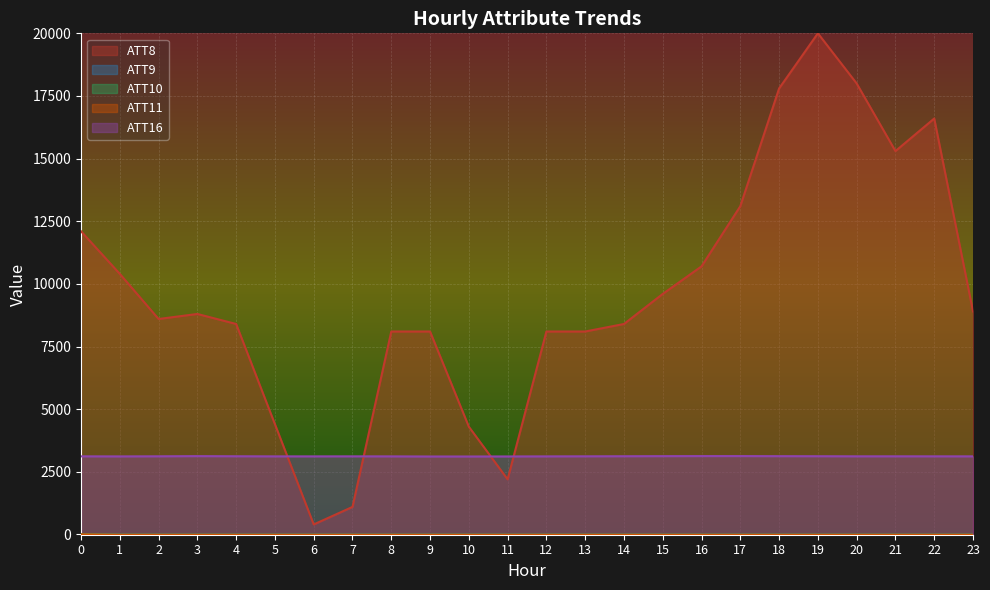

Which has a higher value, 16 or 7?

16